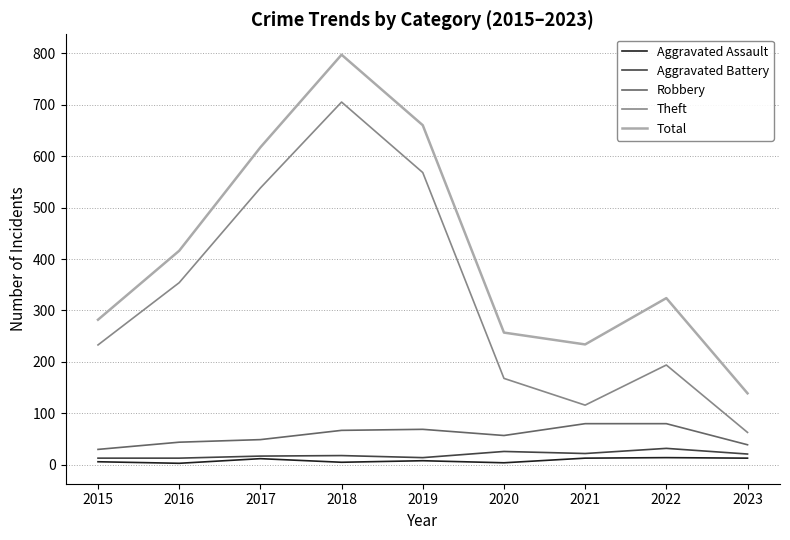

At which label does Robbery first exceed 57?

2018